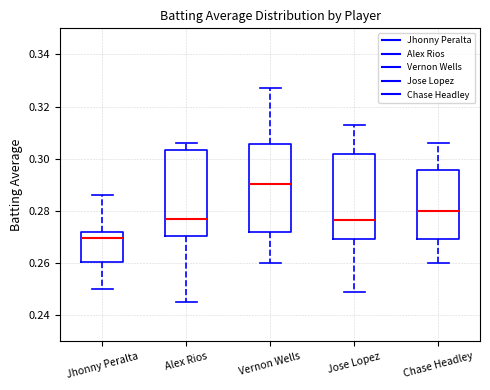

Reading left to right, read every box against the y-axis: the position of its median line, the range the box covers, and the ends of its whiskers. The values are not printed on the chart, so give them approximately, as read against the axis.

Jhonny Peralta: median 0.270, box 0.260 to 0.272, whiskers 0.250 to 0.286
Alex Rios: median 0.278, box 0.270 to 0.304, whiskers 0.246 to 0.306
Vernon Wells: median 0.290, box 0.272 to 0.306, whiskers 0.260 to 0.328
Jose Lopez: median 0.276, box 0.270 to 0.302, whiskers 0.250 to 0.314
Chase Headley: median 0.280, box 0.270 to 0.296, whiskers 0.260 to 0.306